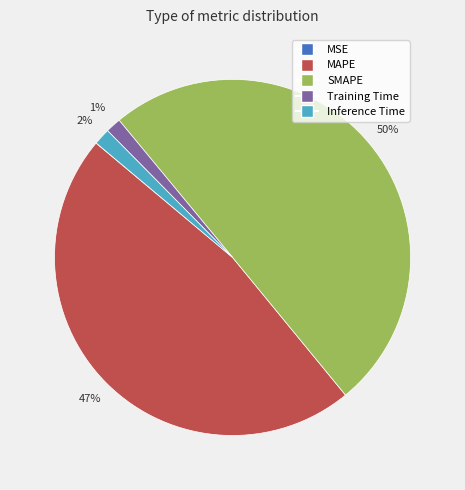

True or false: Training Time accounts for 10% of the total.

False